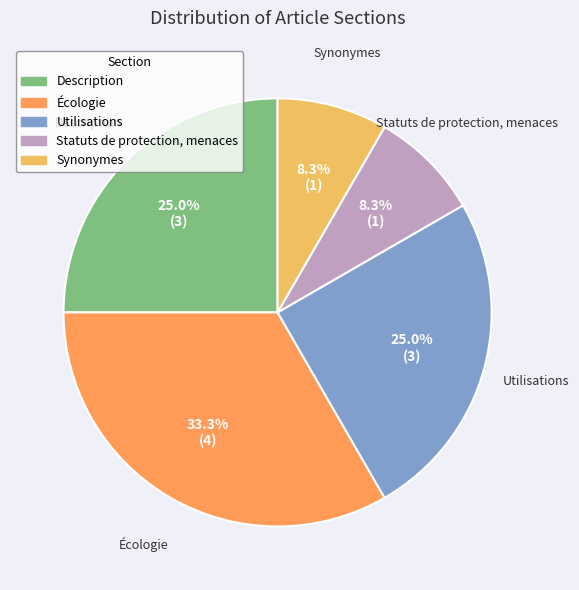

How many segments does this pie chart have?

5